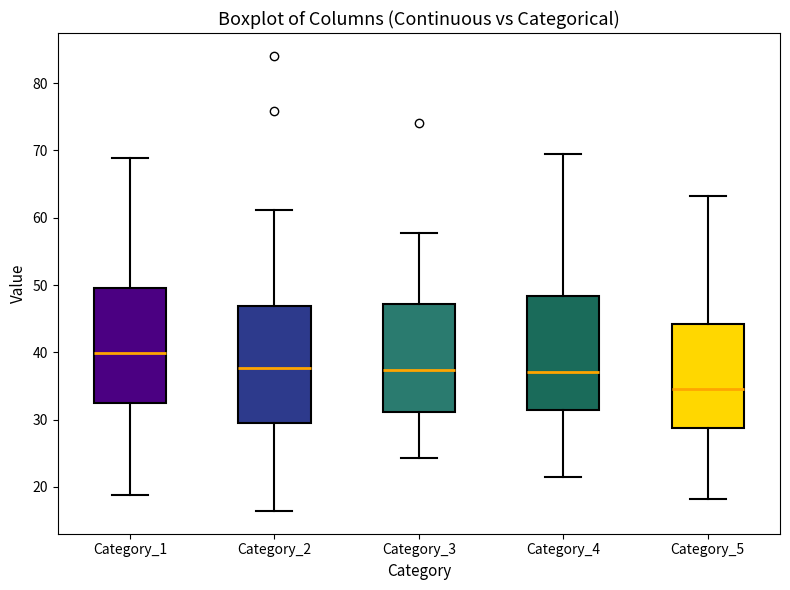

Reading left to right, read every box against the y-axis: the position of its median line, the range the box covers, and the ends of its whiskers. The values are not printed on the chart, so give them approximately, as read against the axis.

Category_1: median 40, box 32 to 50, whiskers 19 to 69
Category_2: median 38, box 29 to 47, whiskers 16 to 61
Category_3: median 37, box 31 to 47, whiskers 24 to 58
Category_4: median 37, box 31 to 48, whiskers 22 to 70
Category_5: median 35, box 29 to 44, whiskers 18 to 63